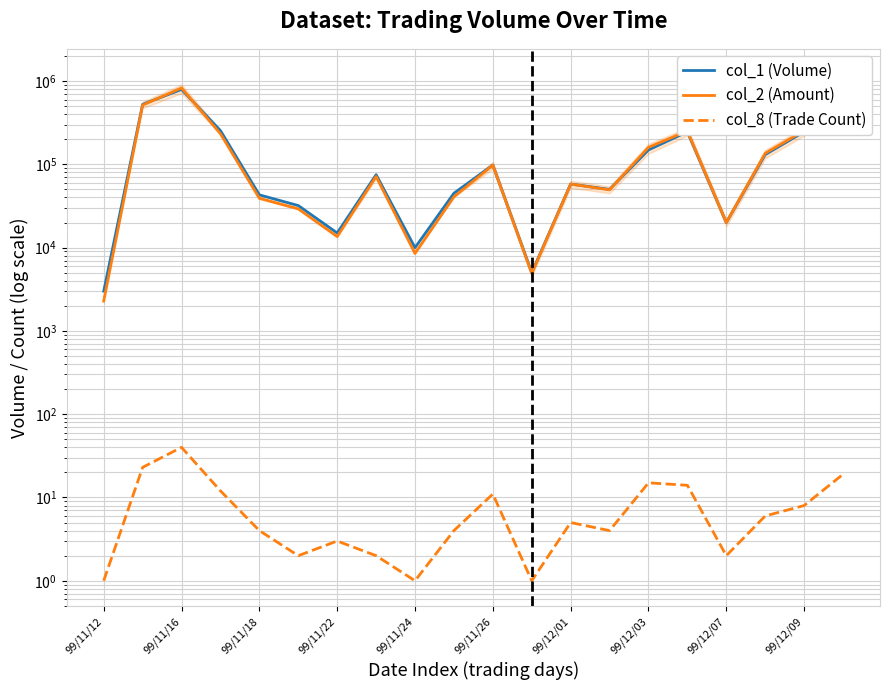

How many values in the col_8 (Trade Count) series exceed 5?

9